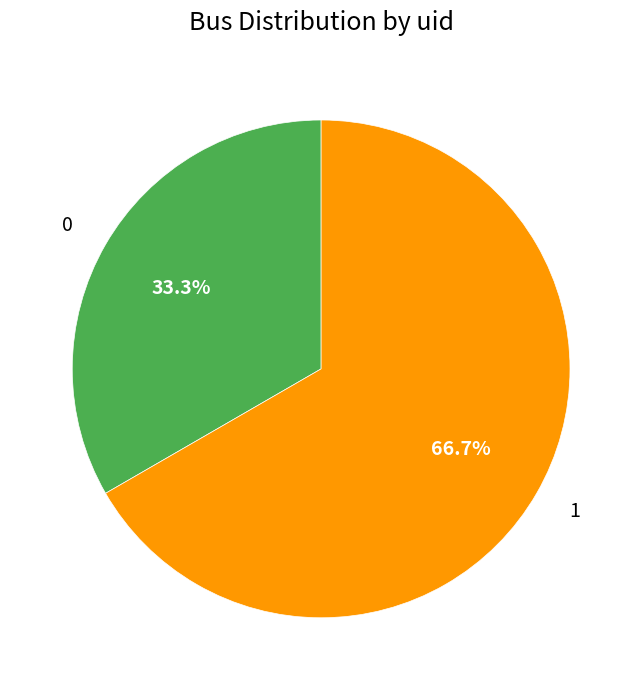

To the nearest percent, what is the difference between the largest and smallest slice percentages?

33%